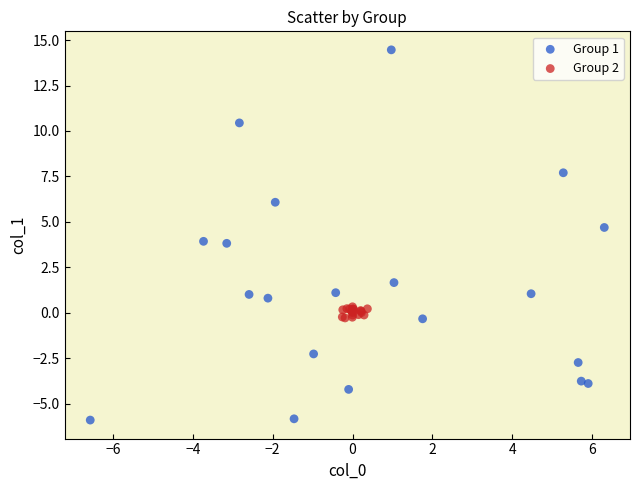

Which series has the widest spread of Y values?

Group 1